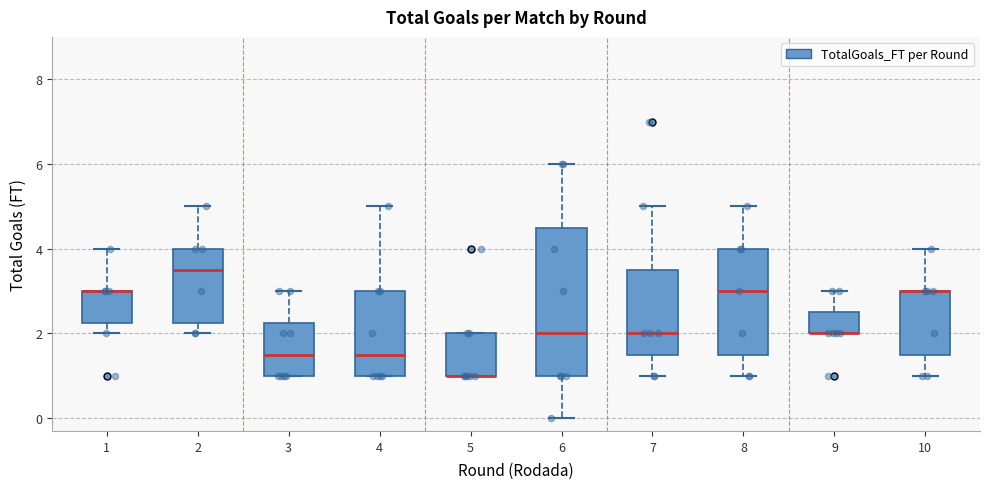

Which box is the tallest, from its lower edge to its upper edge?

6